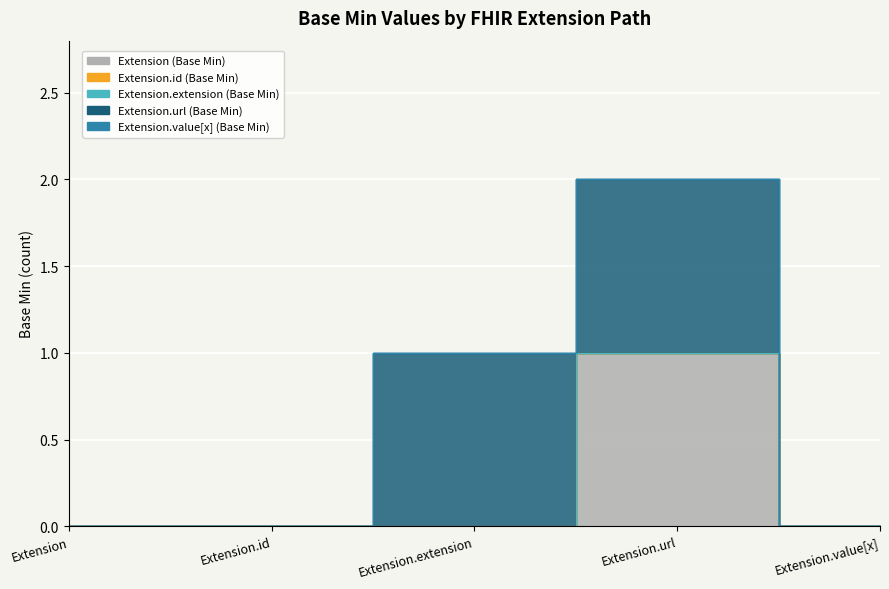

What position from the right is Extension.extension?

3